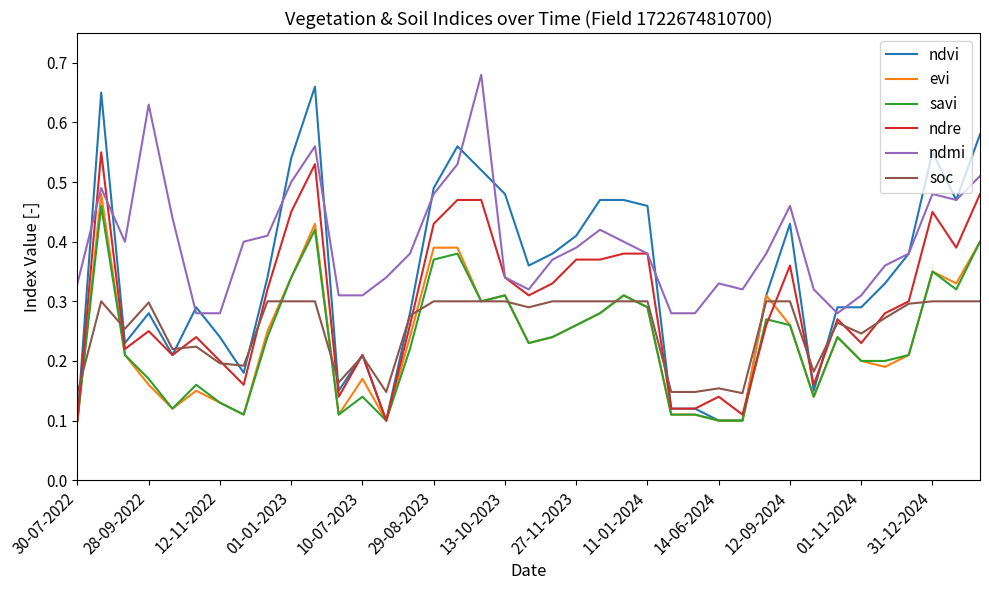

Which series has the widest spread of values?

ndvi